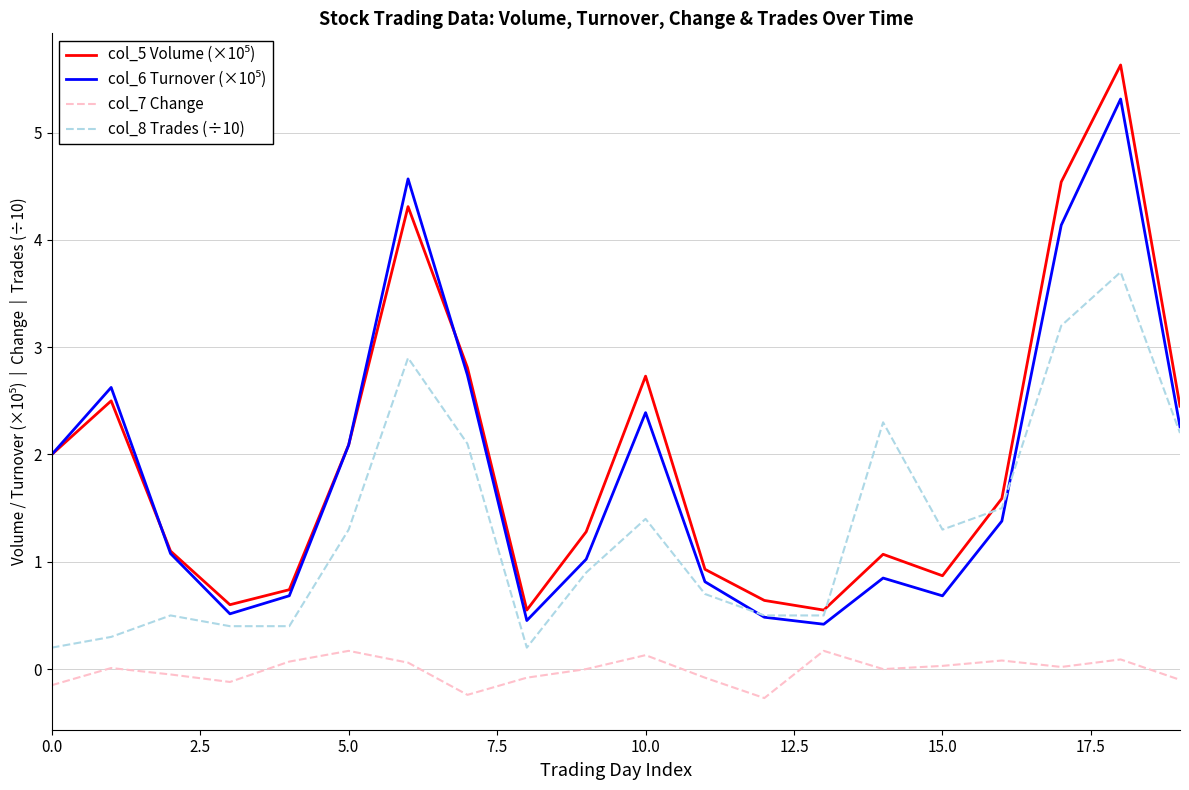

What is the greatest value displayed?

5.6